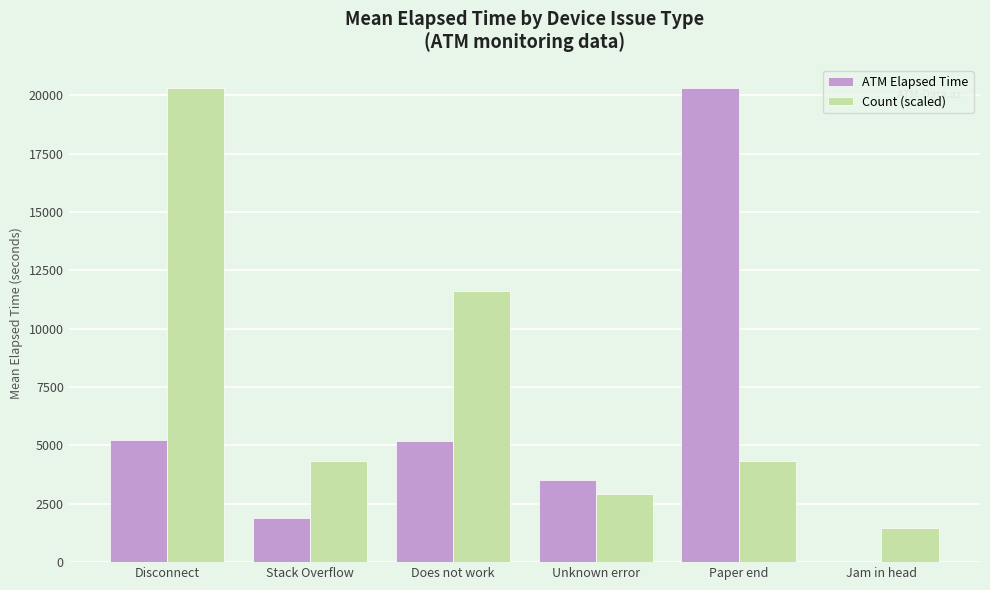

Between Stack Overflow and Jam in head, which series saw the biggest shift?

Count (scaled)